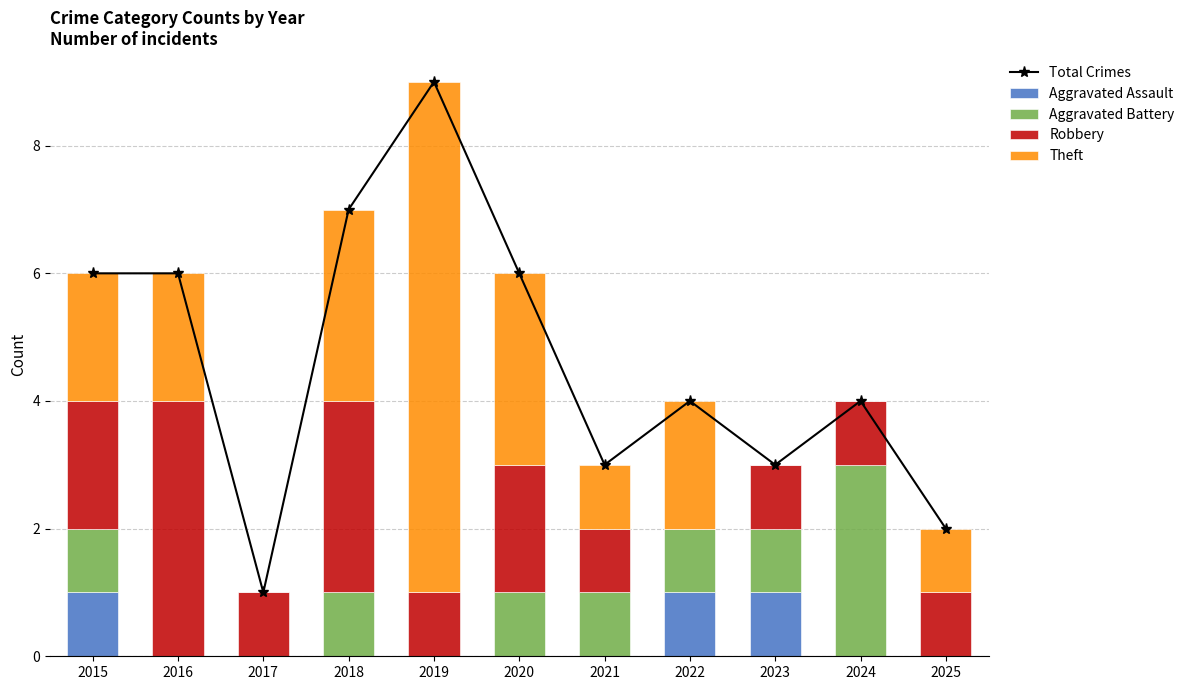

What is the sum of the Total Crimes values at 2021 and 2025?

5